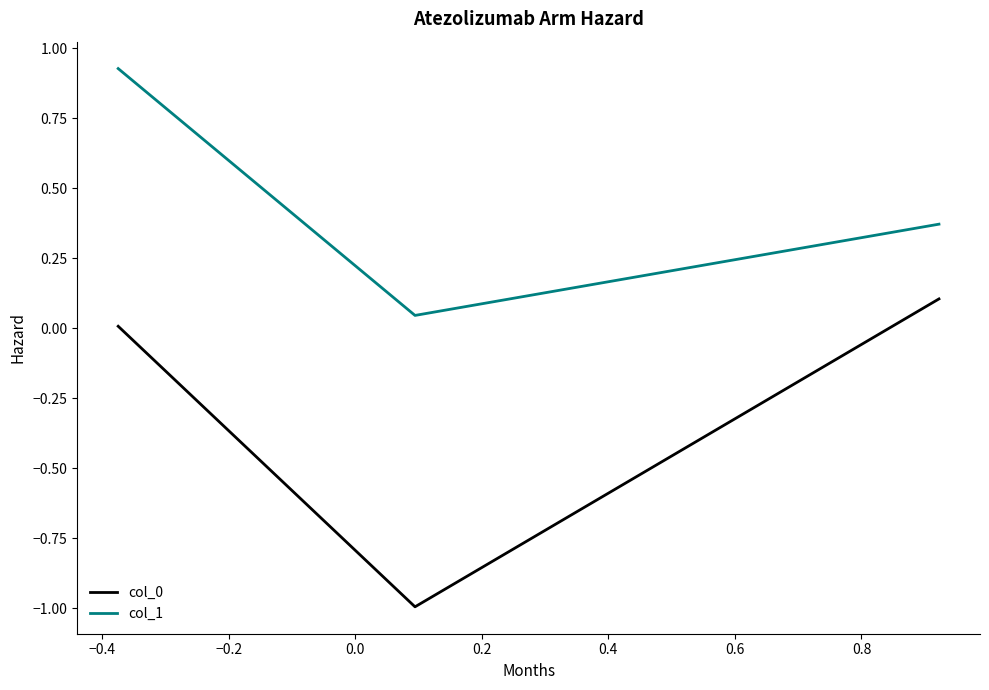

How many lines are shown in the chart?

2